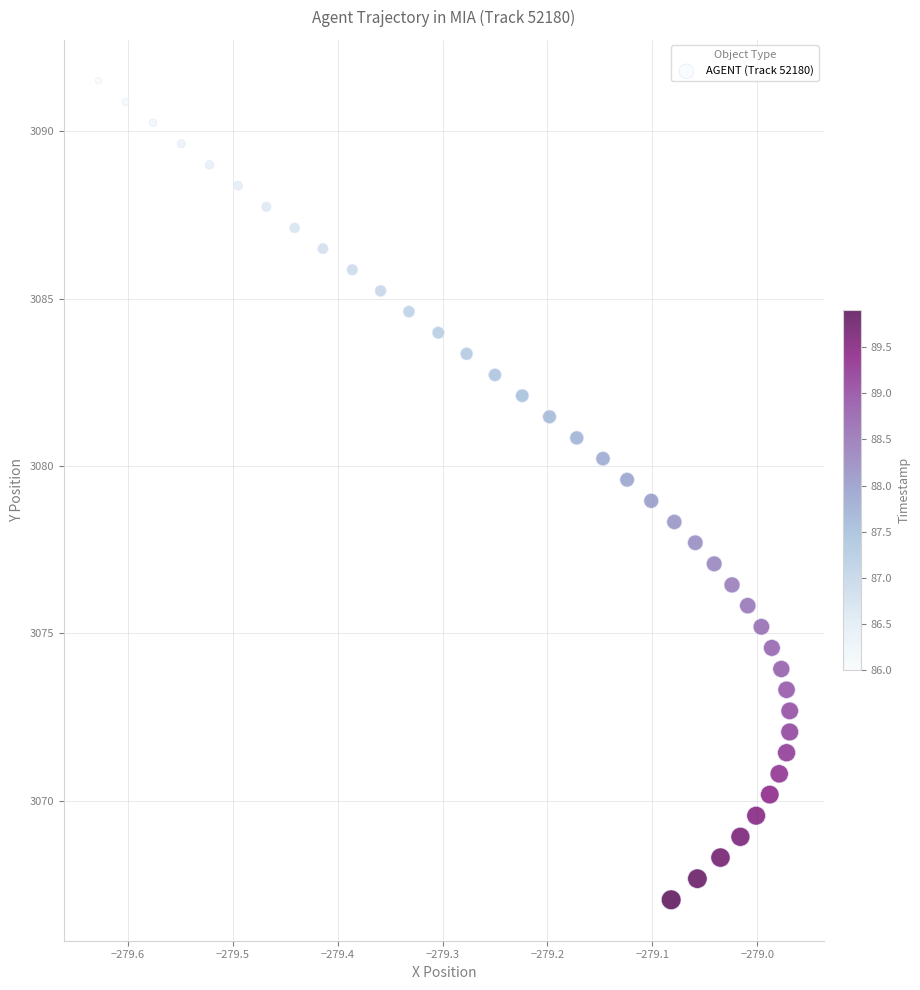

What is the range of X values (max minus min)?

0.7